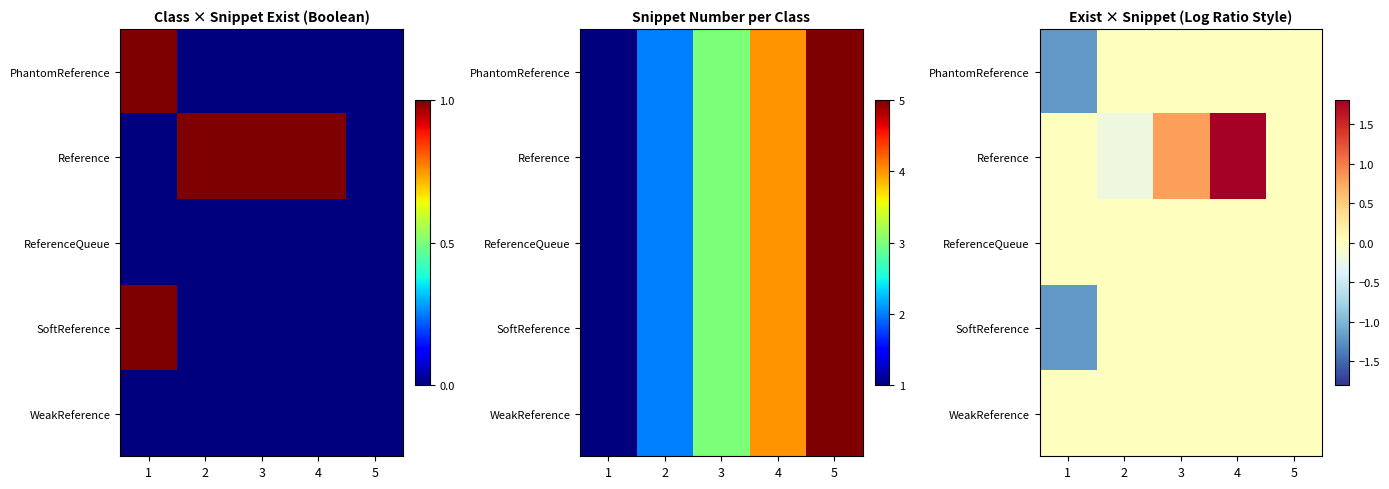

Is the value of Reference at 1 greater than the value of ReferenceQueue at 5?

No